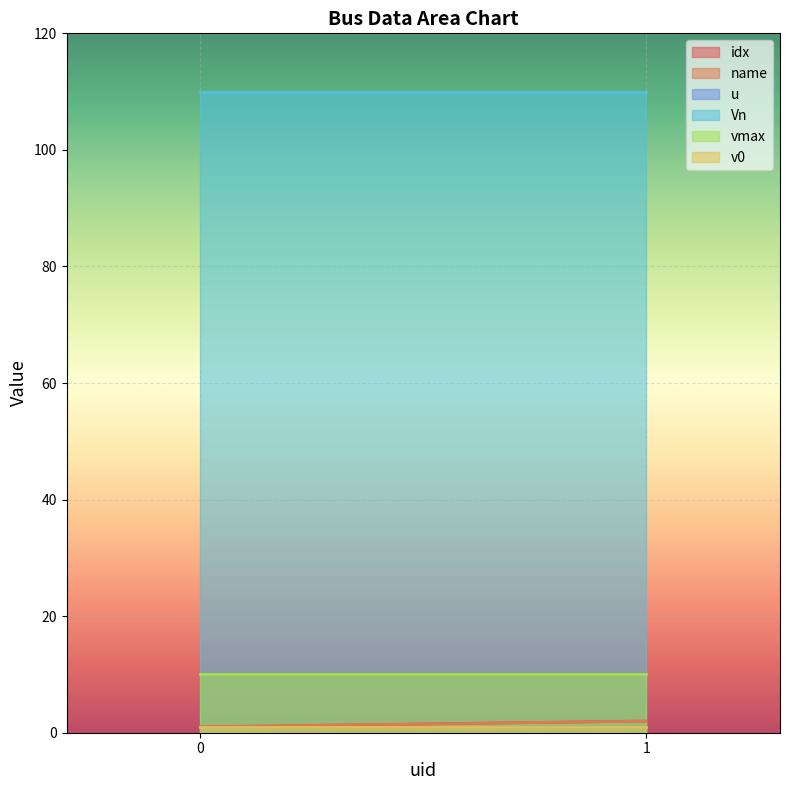

Which series has the largest total across all categories?

Vn